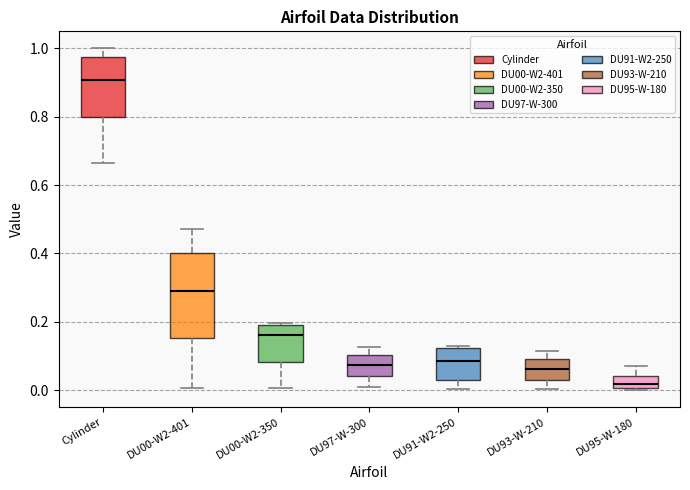

Where does the median line of the box for DU91-W2-250 sit on the y-axis? The values are not printed on the chart, so give them approximately, as read against the axis.

0.08